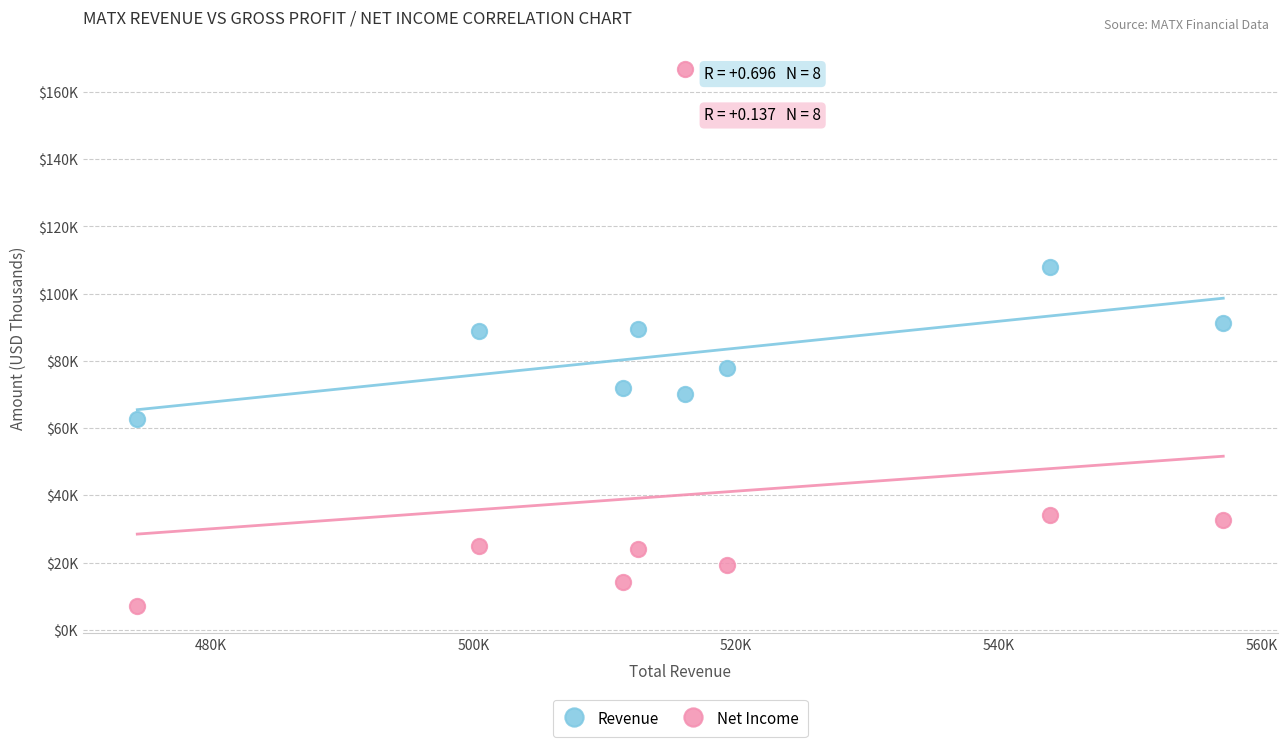

What are all the series names shown in the legend?

Revenue, Net Income